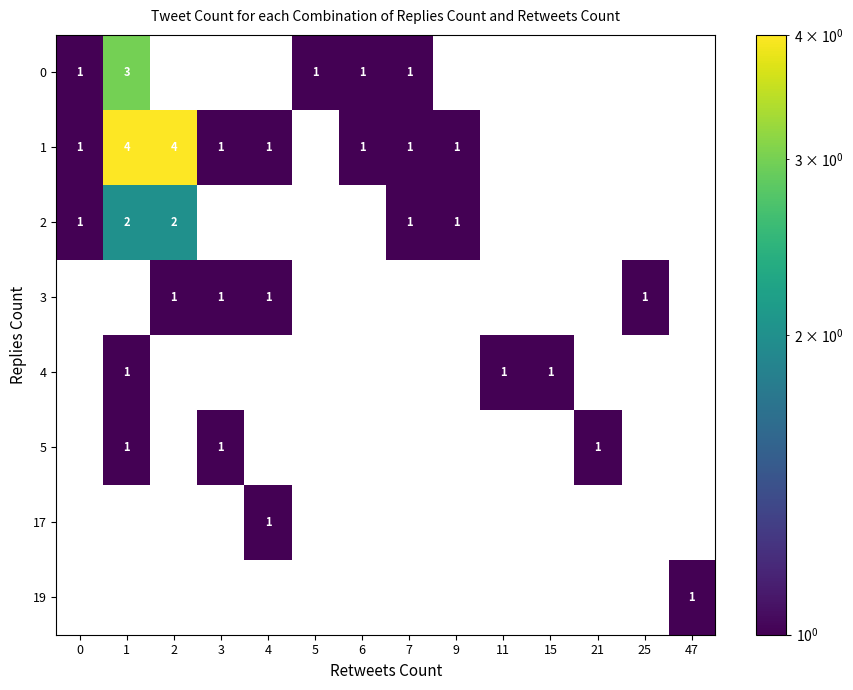

Is it true that 1 equals 6 at 1?

False